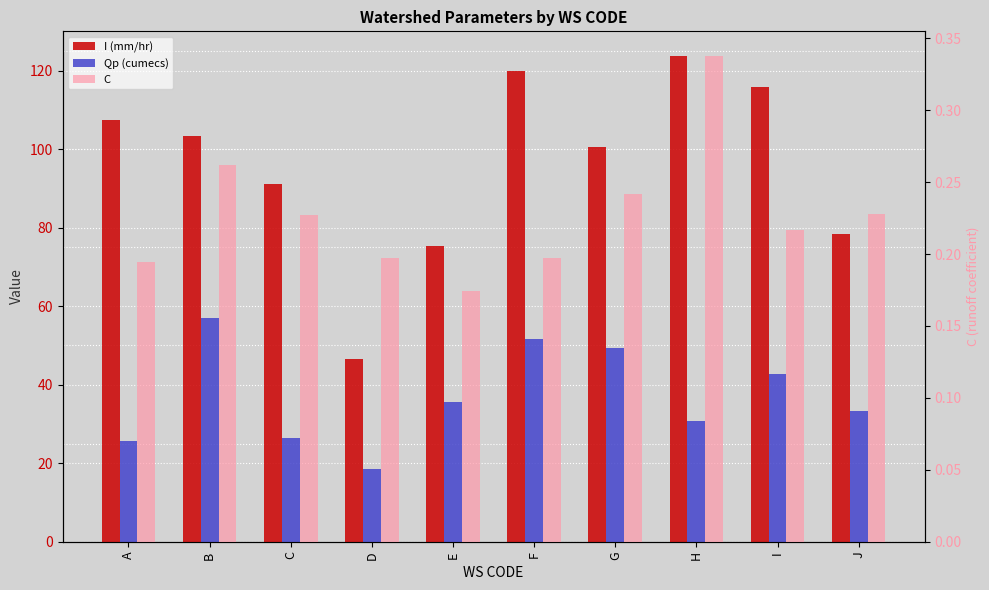

At which label is I (mm/hr) closest to 85?

C